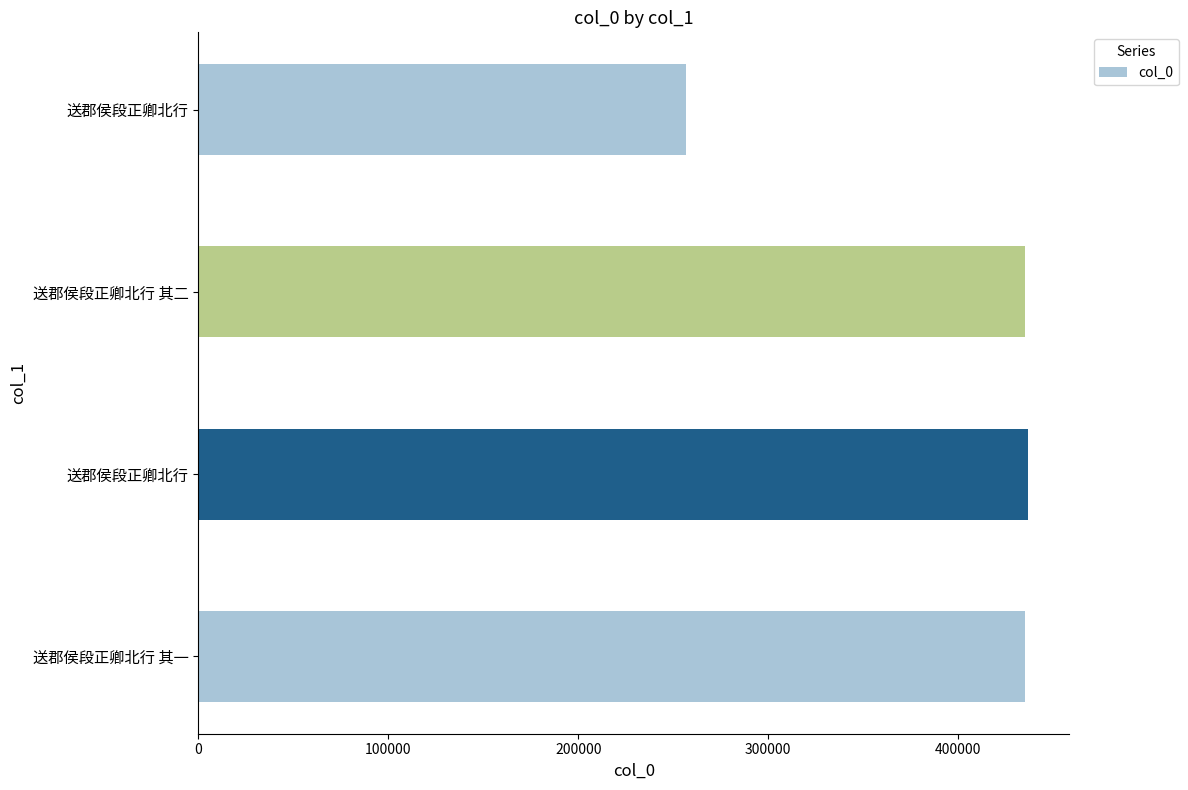

How many data points are less than 435156?

2